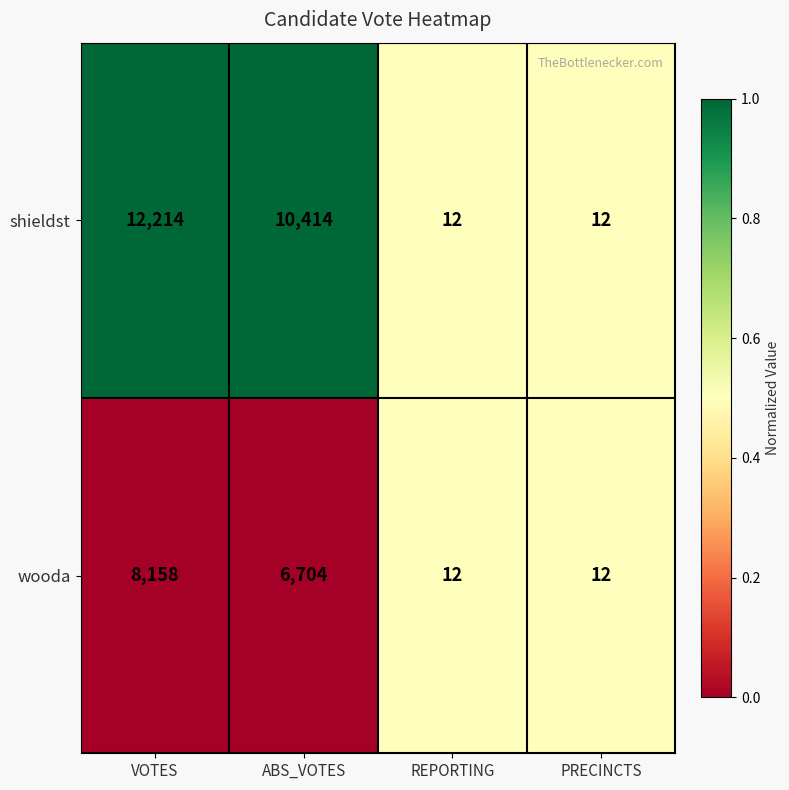

Which series has the largest range (max minus min)?

shieldst